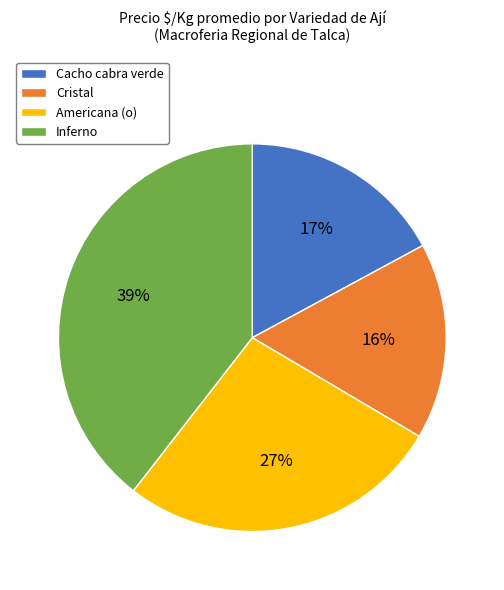

To the nearest percent, what is the combined percentage of Cristal and Americana (o)?

43%